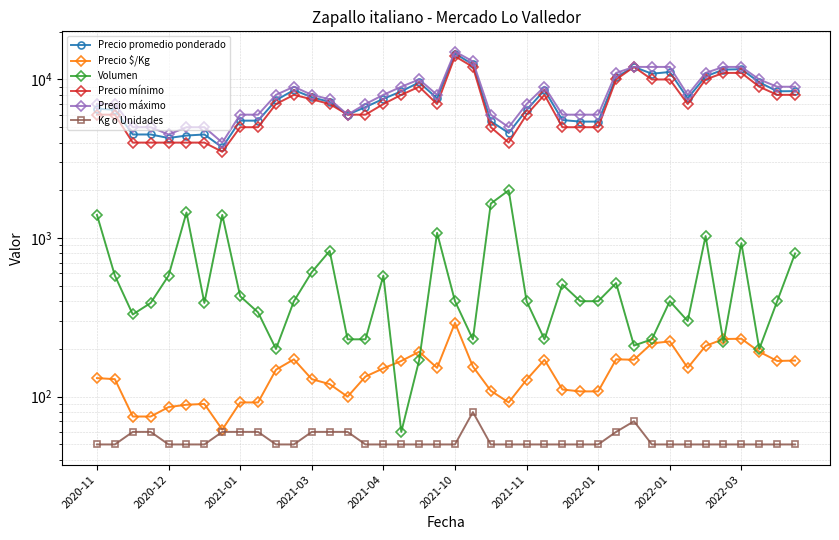

Reading right to left, transcribe all the data shown in this chart.

Precio promedio ponderado: 8438	8425	9600	11602	11545	10456	7600	11150	10870	12000	10346	5425	5425	5549	8565	6425	4600	5455	12435	14575	7602	9588	8417	7552	6696	6000	7217	7730	8575	7400	5500	5500	3732	4500	4431	4276	4500	4500	6448	6536
Precio $/Kg: 169	168	192	232	231	209	152	223	217	171	172	108	108	111	171	128	92	109	155	292	152	192	168	151	134	100	120	129	172	148	92	92	62	90	89	86	75	75	129	131
Volumen: 800	400	200	930	220	1030	300	400	230	210	520	400	400	510	230	400	2000	1650	230	400	1080	170	60	580	230	230	830	610	400	200	340	430	1400	390	1450	580	390	330	580	1400
Precio mínimo: 8000	8000	9000	11000	11000	10000	7000	10000	10000	12000	10000	5000	5000	5000	8000	6000	4000	5000	12000	14000	7000	9000	8000	7000	6000	6000	7000	7500	8000	7000	5000	5000	3500	4000	4000	4000	4000	4000	6000	6000
Precio máximo: 9000	9000	10000	12000	12000	11000	8000	12000	12000	12000	11000	6000	6000	6000	9000	7000	5000	6000	13000	15000	8000	10000	9000	8000	7000	6000	7500	8000	9000	8000	6000	6000	4000	5000	5000	4500	5000	5000	7000	7000
Kg o Unidades: 50	50	50	50	50	50	50	50	50	70	60	50	50	50	50	50	50	50	80	50	50	50	50	50	50	60	60	60	50	50	60	60	60	50	50	50	60	60	50	50